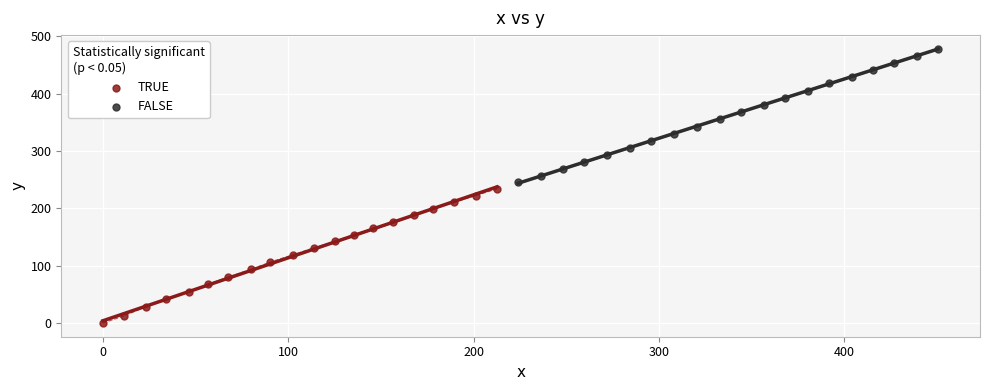

What are all the series names shown in the legend?

TRUE, FALSE